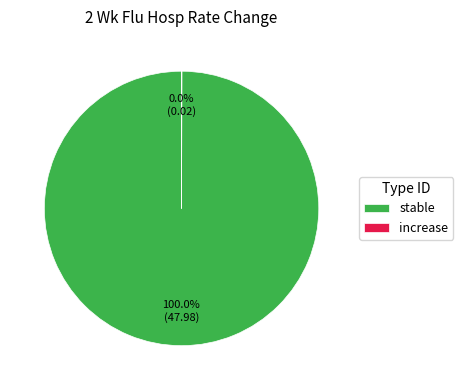

What is the majority slice?

stable